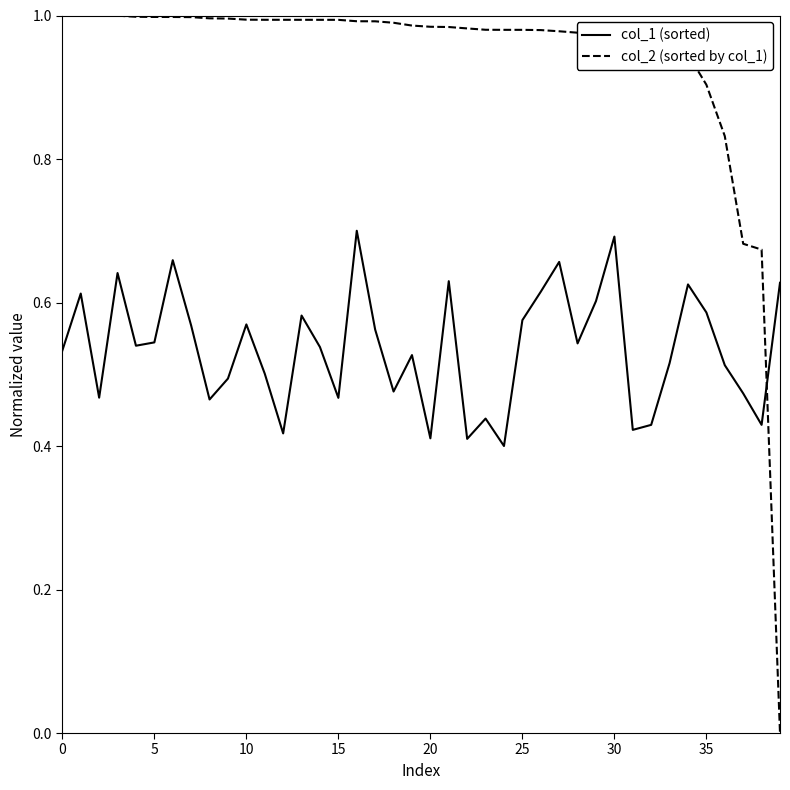

After their last crossing, which series has the higher values: col_1 (sorted) or col_2 (sorted by col_1)?

col_1 (sorted)